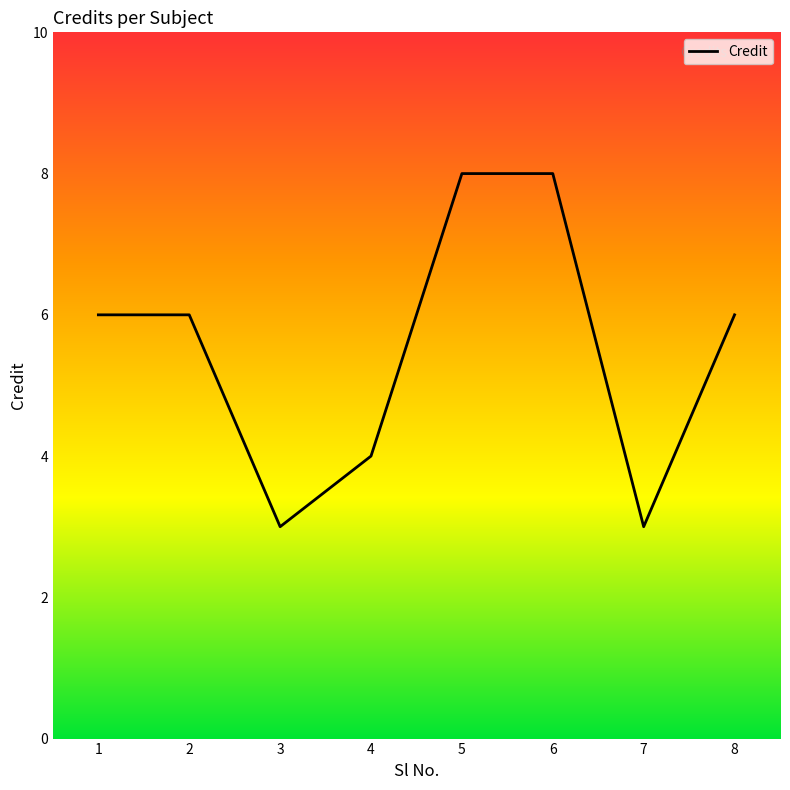

What value does the data have at 7?

3